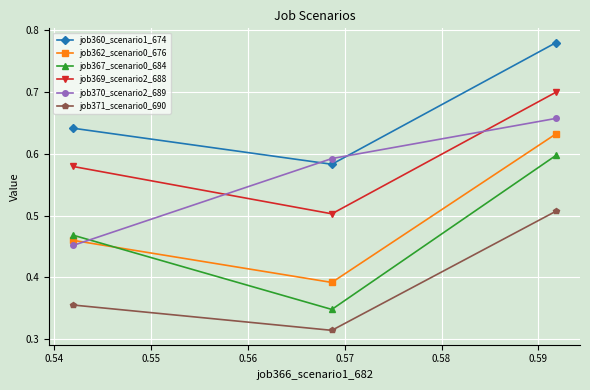

Which series has the largest total across all categories?

job360_scenario1_674